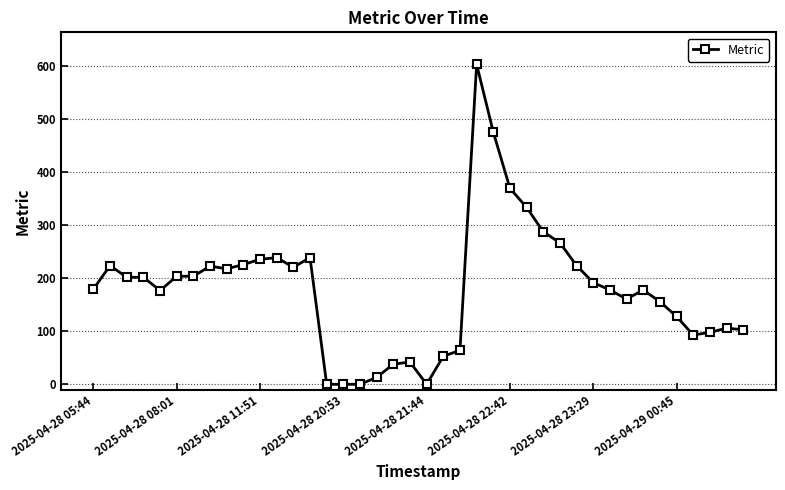

What is the difference between the second highest and minimum values?

476